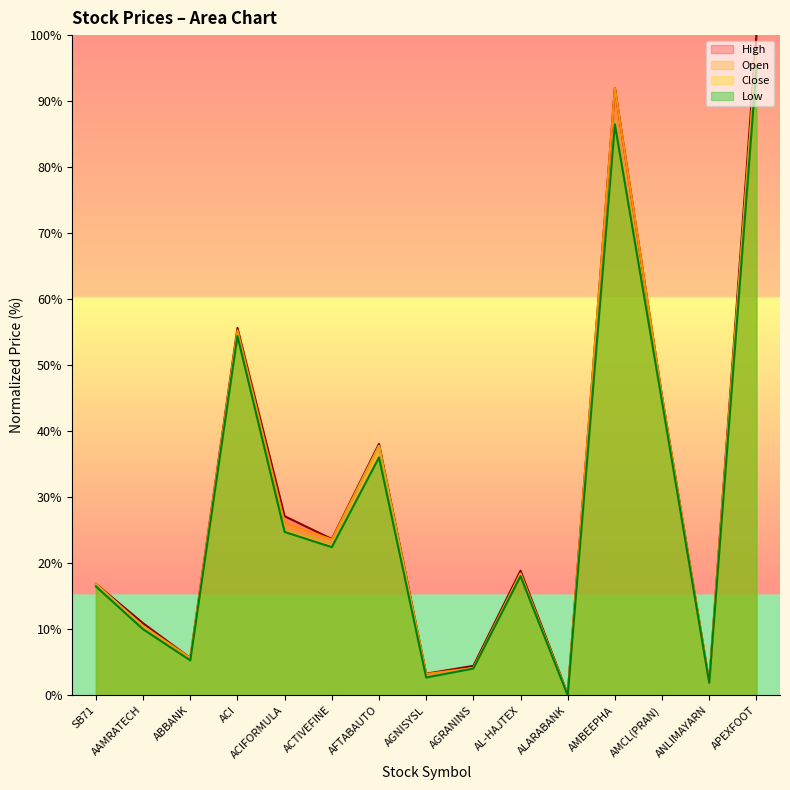

How many interior local valleys does the Low series have?

5